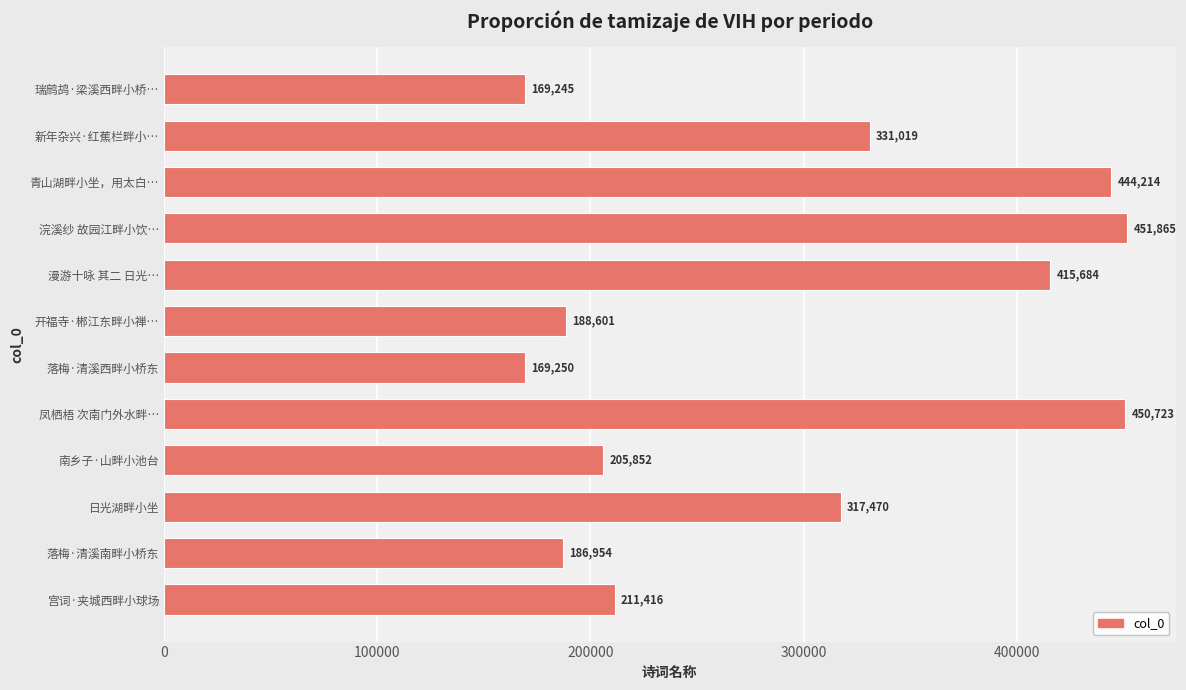

Which has a higher value, 宫词·夹城西畔小球场 or 南乡子·山畔小池台?

宫词·夹城西畔小球场